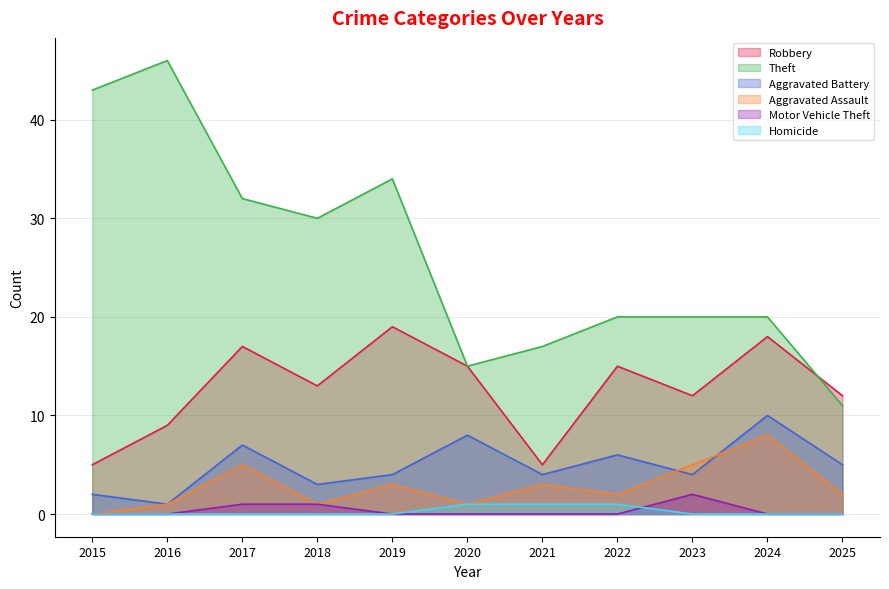

What is the difference between the Aggravated Assault values at 2024 and 2017?

3